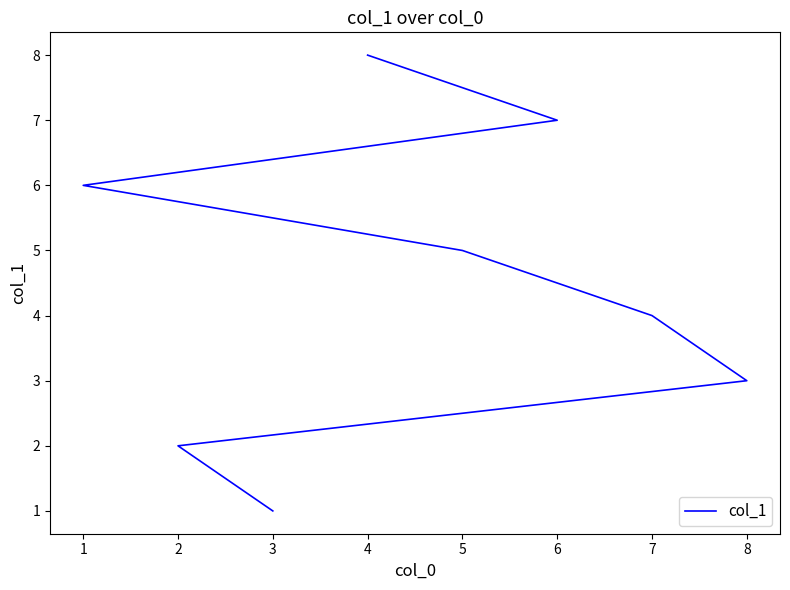

Reading right to left, what are all the values shown in this chart?

8	7	6	5	4	3	2	1